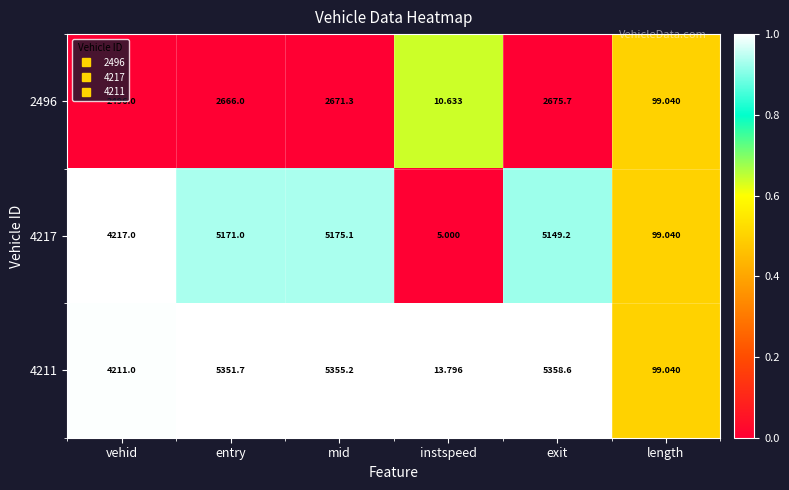

Where does the 4211 series first go above 5351?

entry